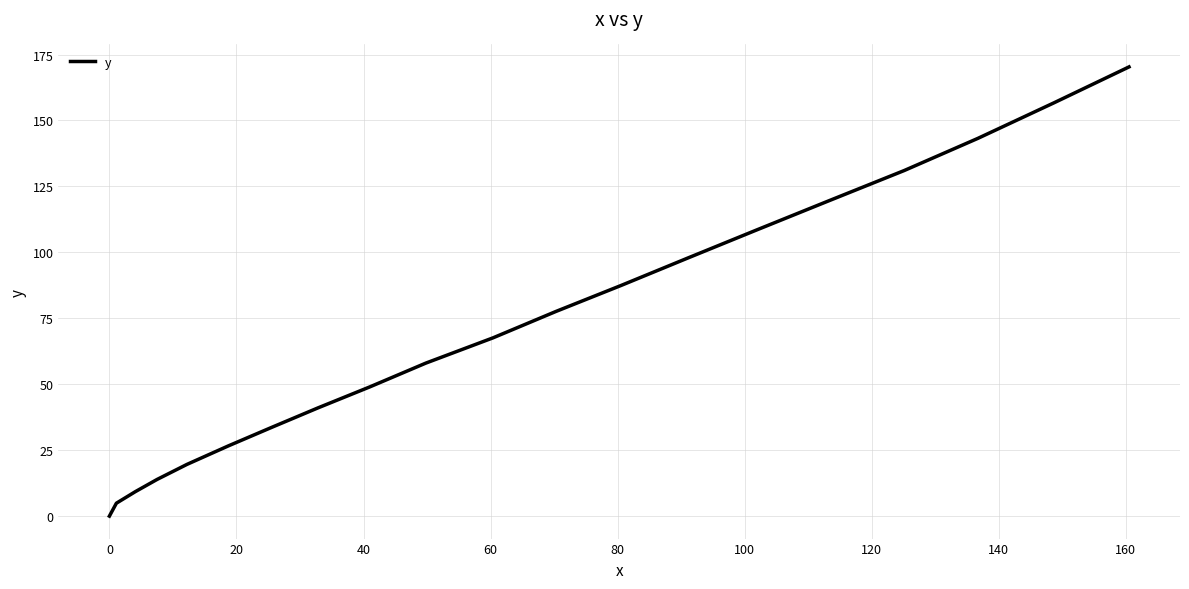

What is the difference between the maximum and minimum values?

170.3